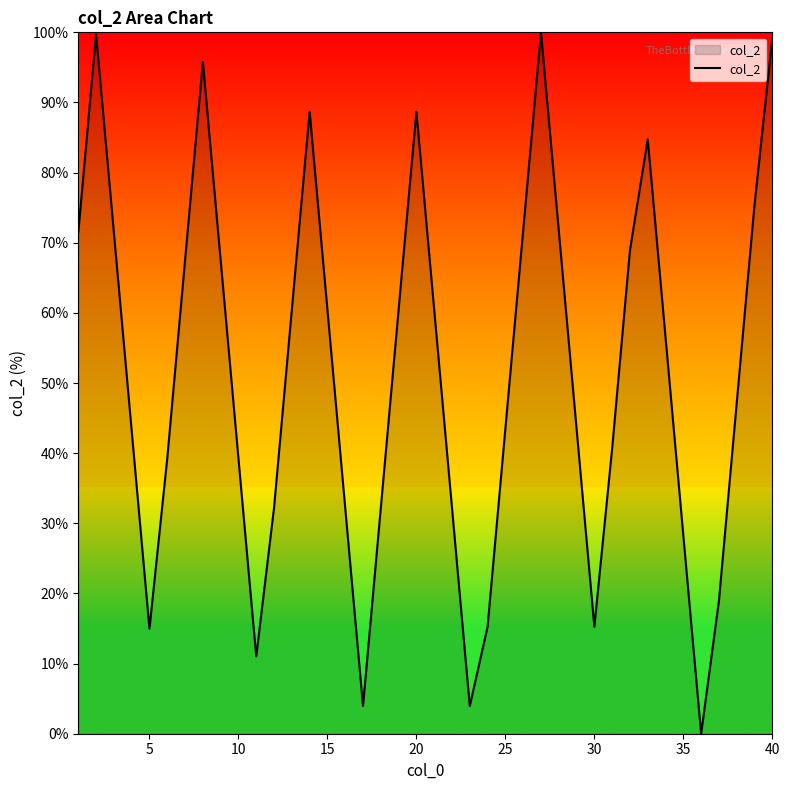

What is the maximum value shown in the chart?

100.0